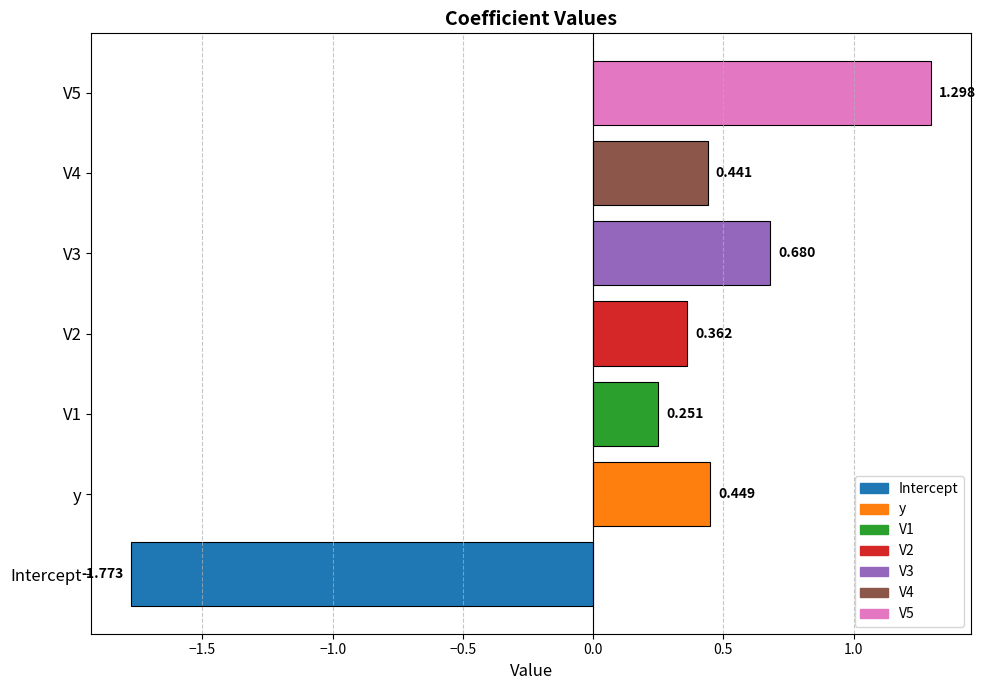

Which has a higher value, V2 or y?

y